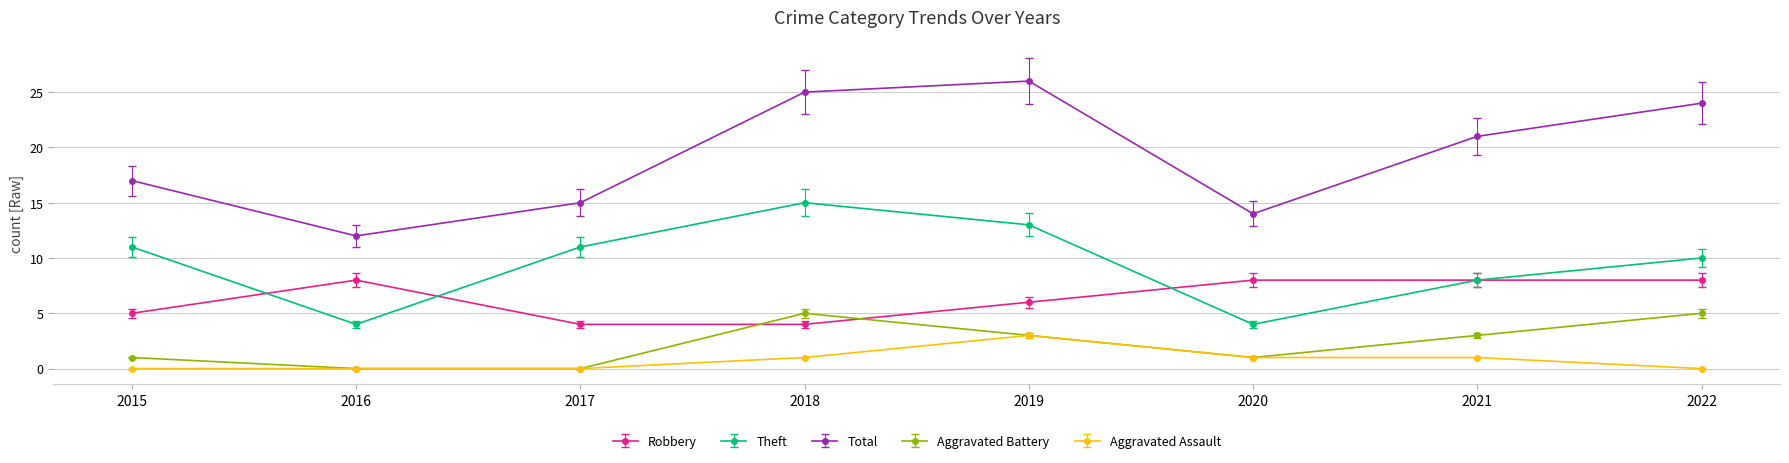

How many interior local peaks does the Aggravated Battery series have?

1